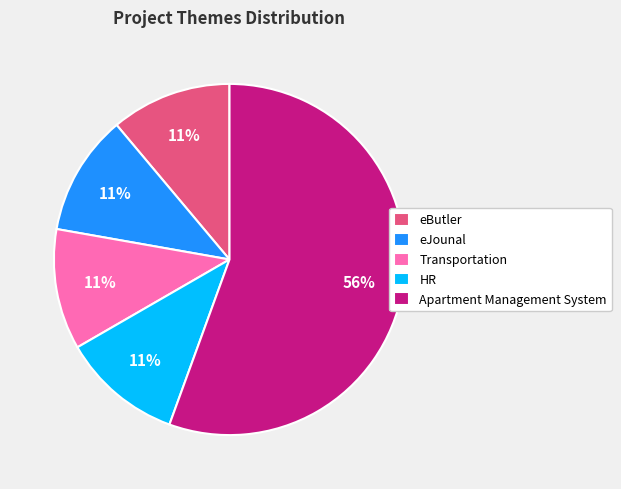

To the nearest percent, what is the combined percentage of Transportation and eButler?

22%